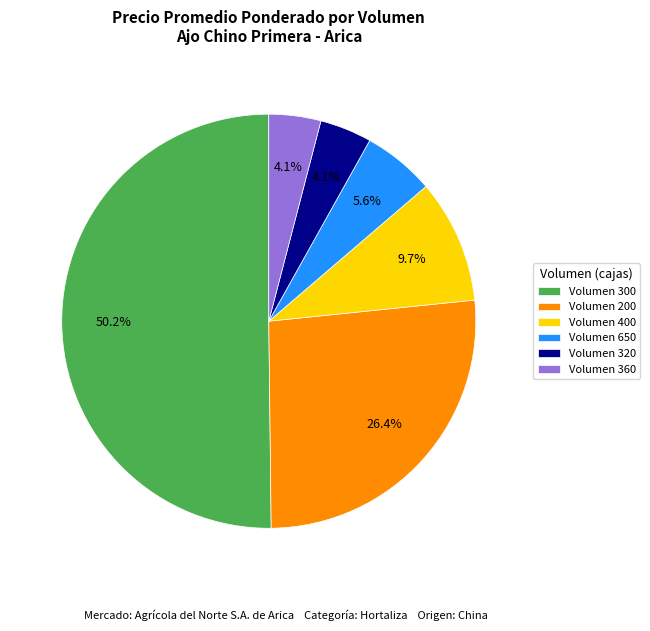

Which category has the biggest portion of the pie?

Volumen 300